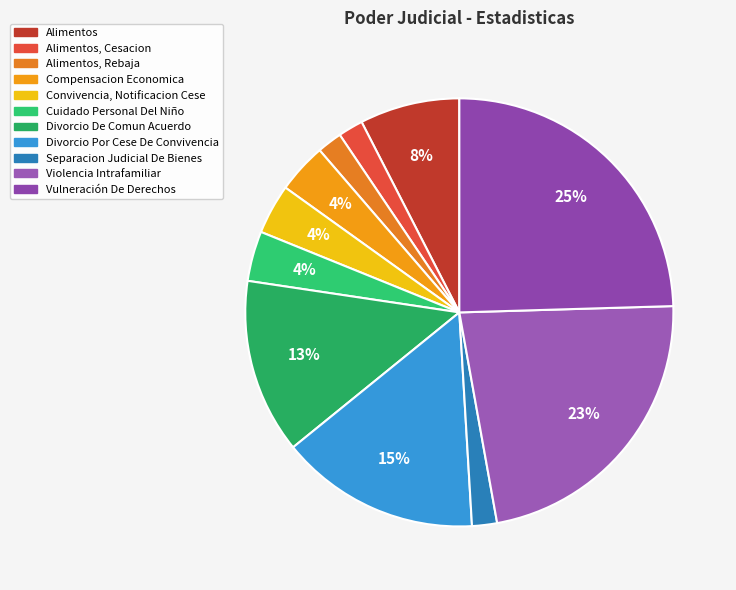

Rank the categories by value from highest to lowest.

Vulneración De Derechos, Violencia Intrafamiliar, Divorcio Por Cese De Convivencia, Divorcio De Comun Acuerdo, Alimentos, Compensacion Economica, Convivencia, Notificacion Cese, Cuidado Personal Del Niño, Alimentos, Cesacion, Alimentos, Rebaja, Separacion Judicial De Bienes